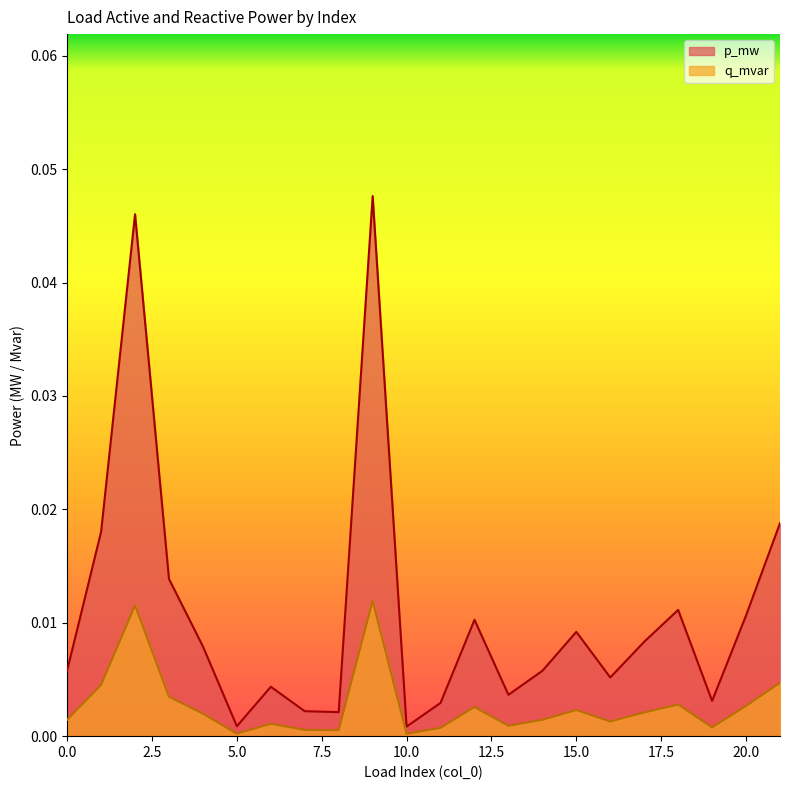

Count the number of data series in this chart.

2